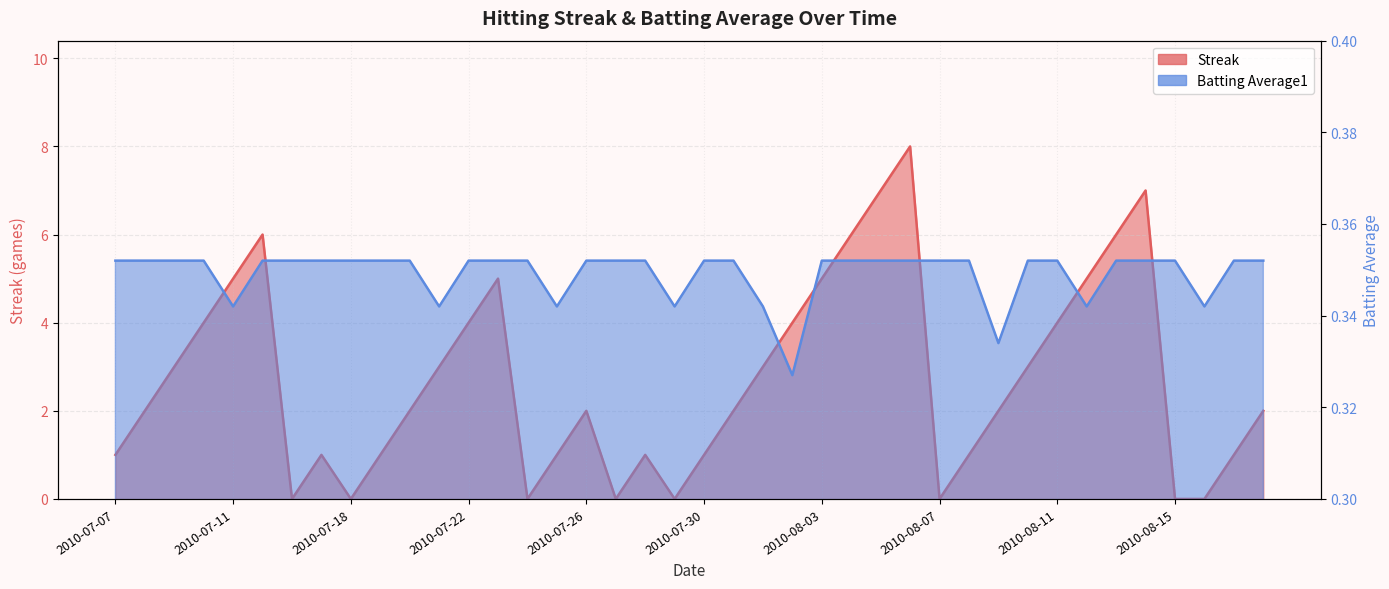

Where is the first local minimum for Batting Average1?

2010-07-11